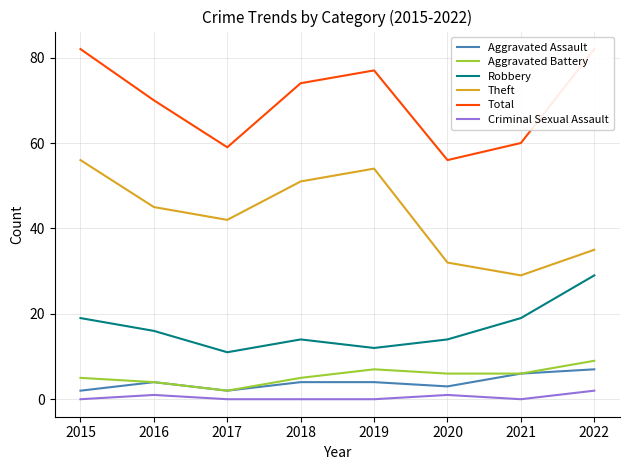

What is the sum of all Robbery values?

134